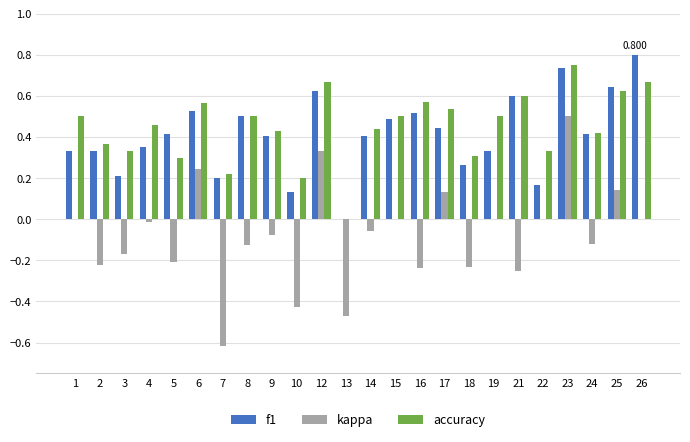

Is it true that accuracy equals 0.2 at 7?

True